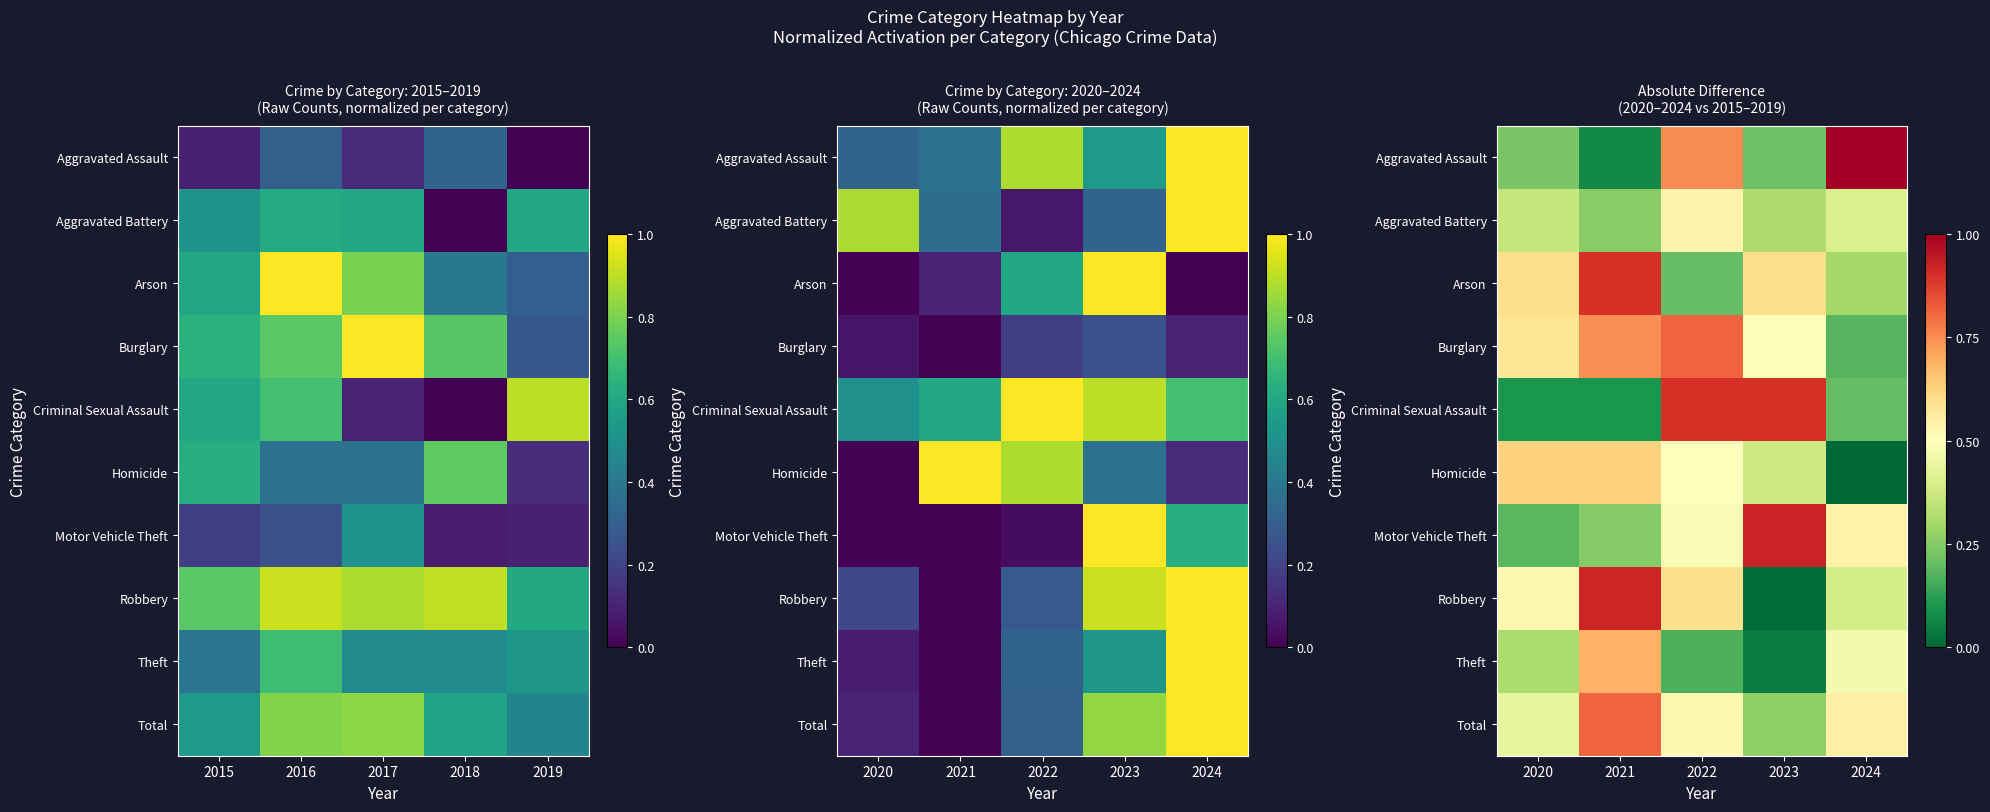

How many data points does each series have?

5